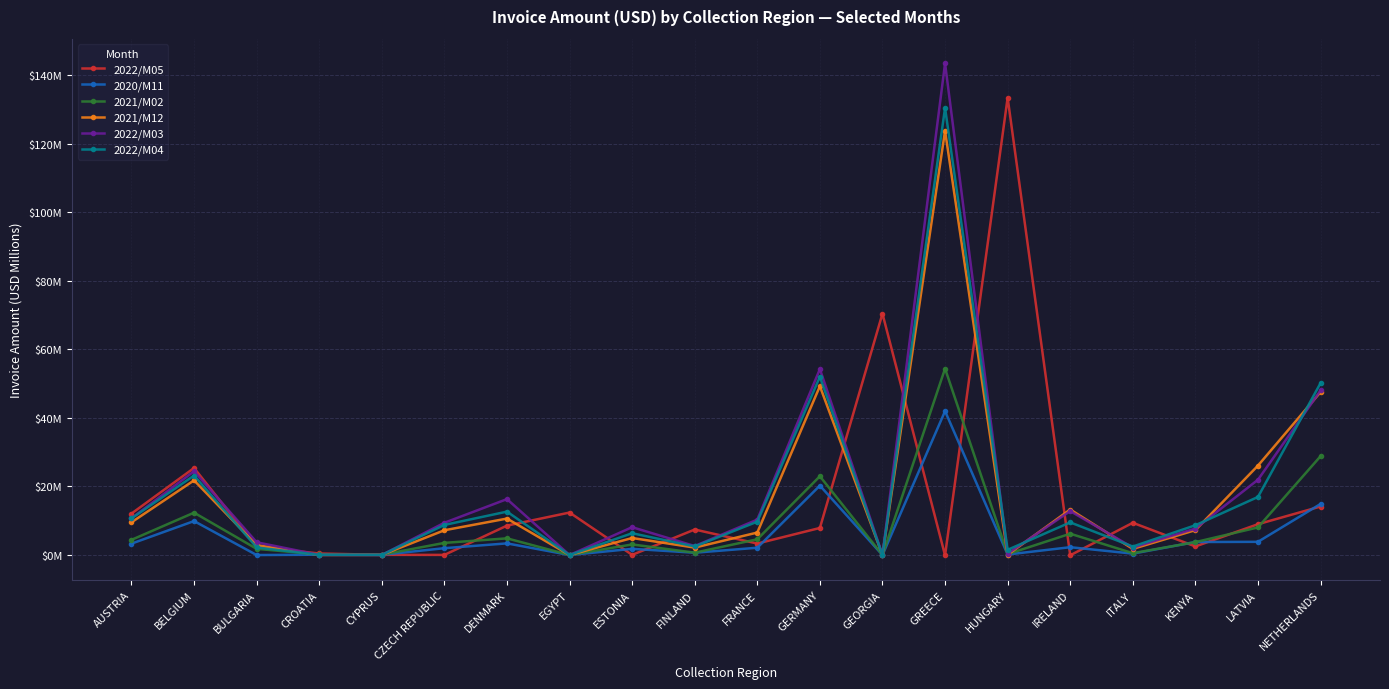

What is the total value across all series at BULGARIA?

13.0